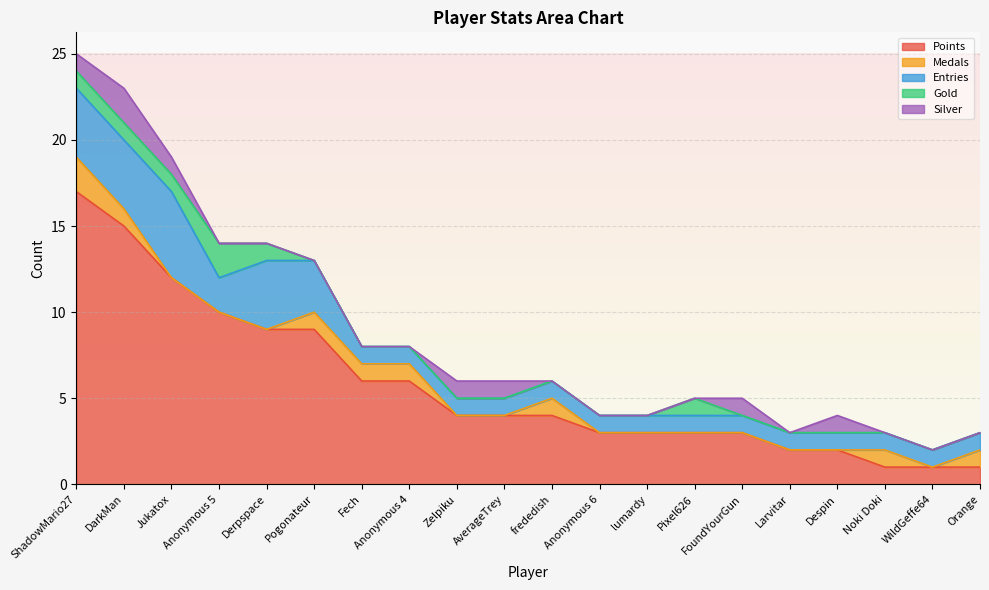

What position from the right is Jukatox?

18